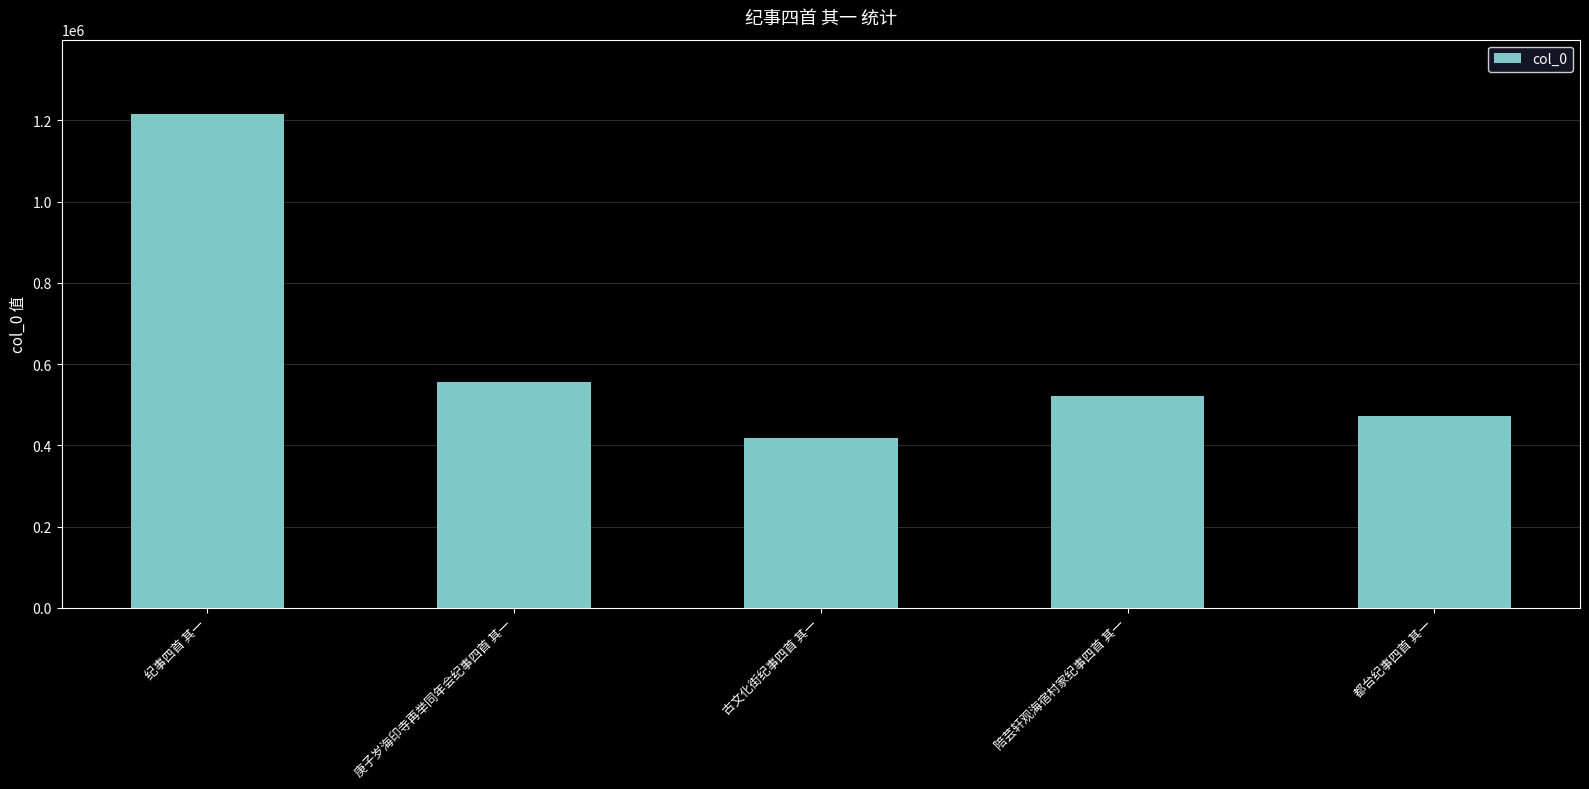

Count the number of categories in the chart.

5